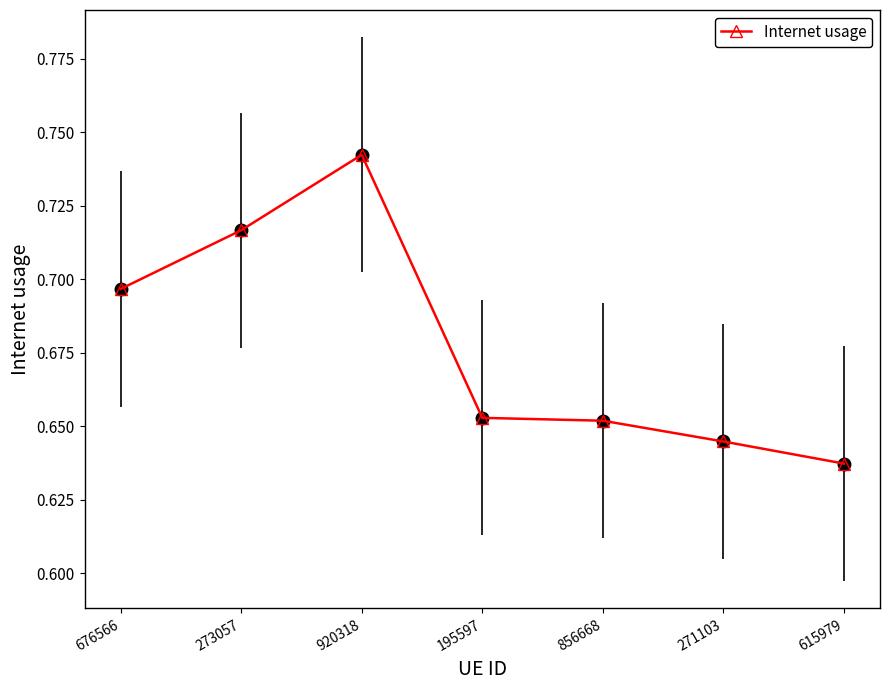

At which category does the data reach its first local peak?

920318